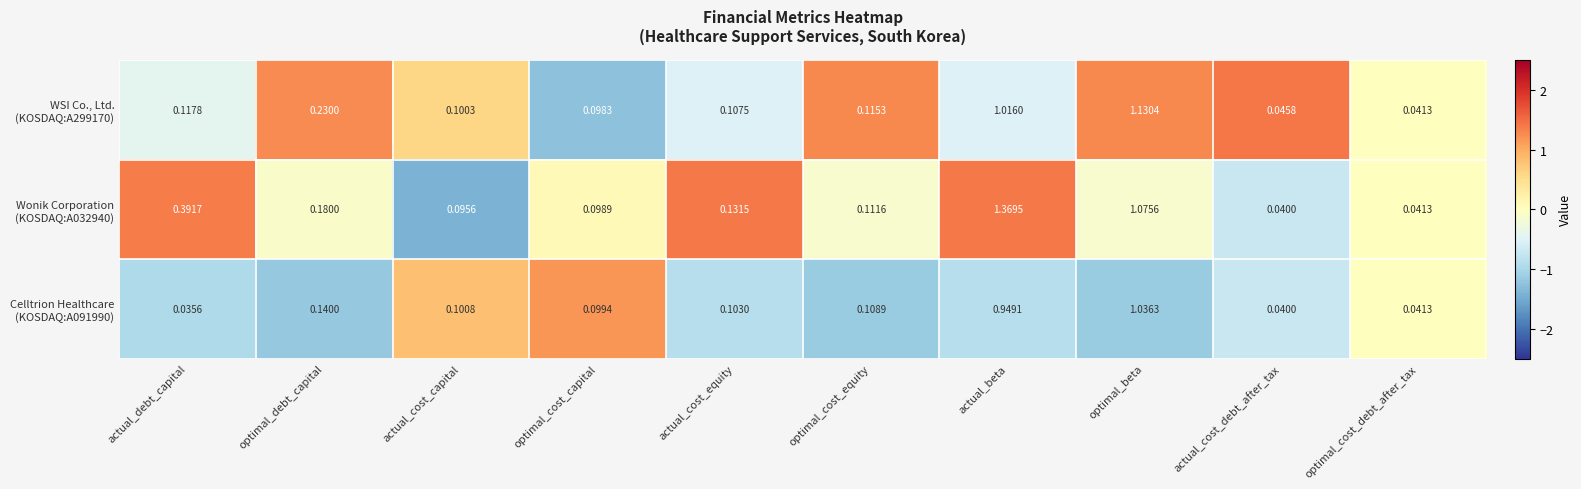

Which category has the highest value across all series?

actual_beta